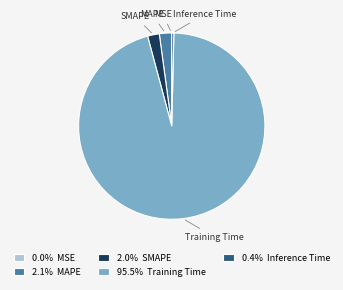

Do Inference Time and MAPE together represent more than half of the pie?

No